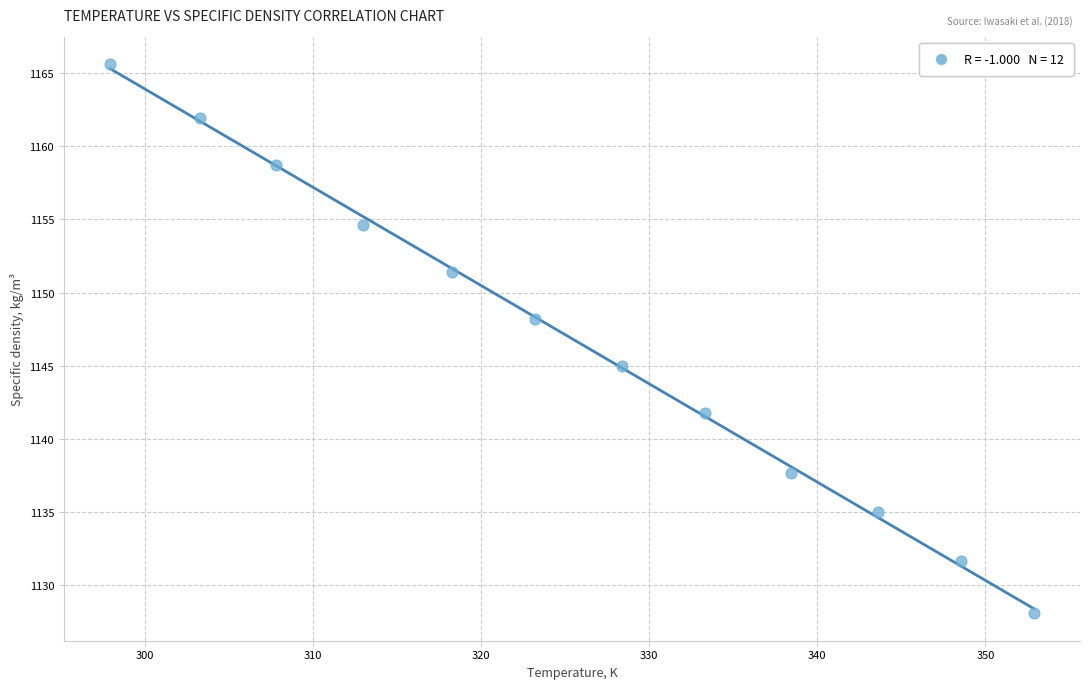

What is the range of X values (max minus min)?

55.0